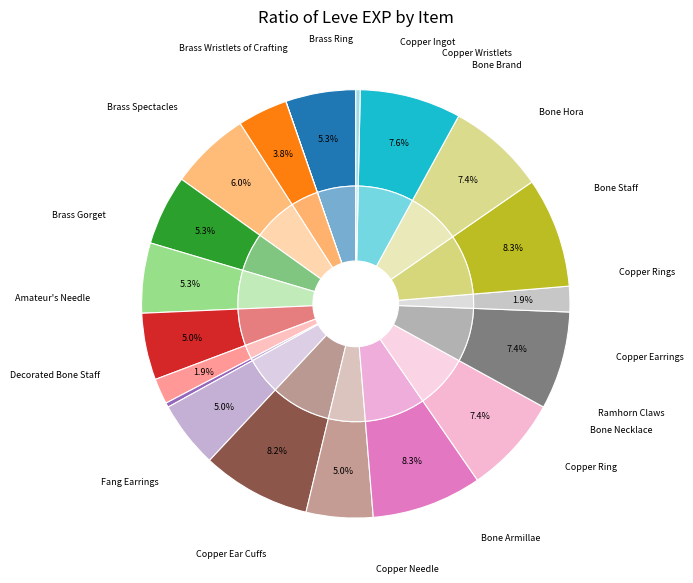

Which category has the smallest portion of the pie?

Copper Wristlets